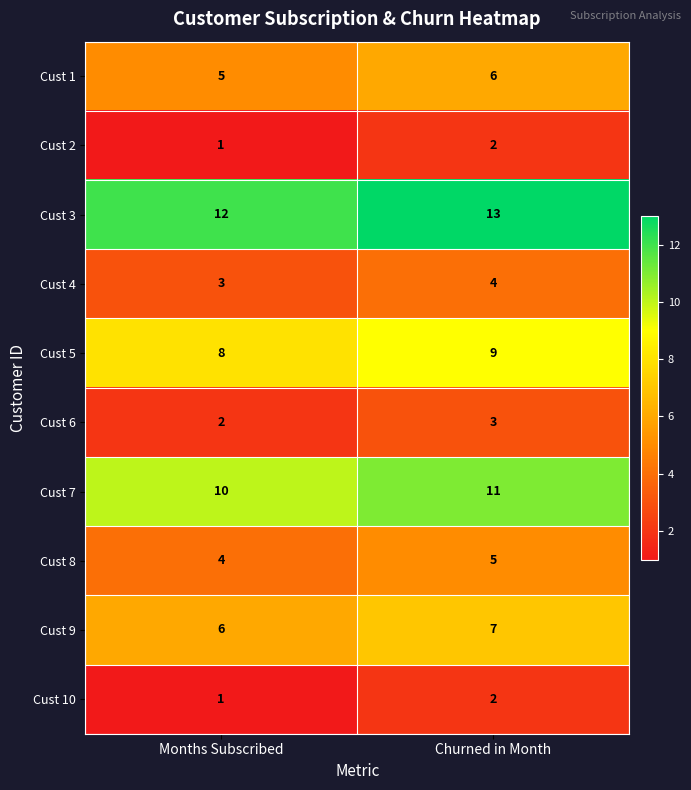

How many categories are shown in the chart?

2